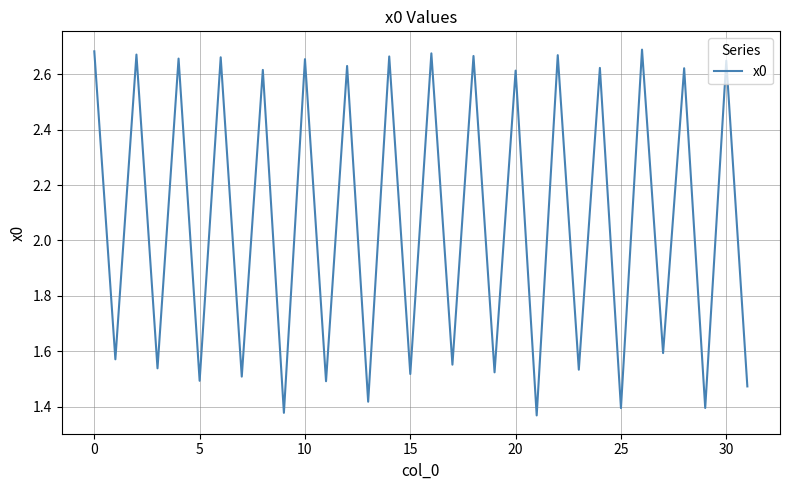

What is the greatest value displayed?

2.7